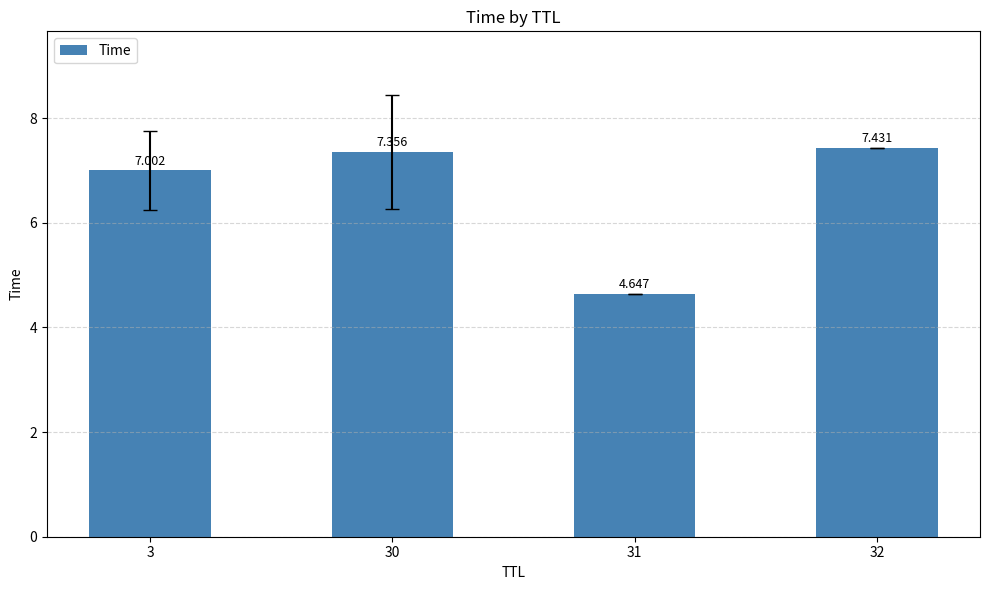

Rank the categories by value from lowest to highest.

31, 3, 30, 32